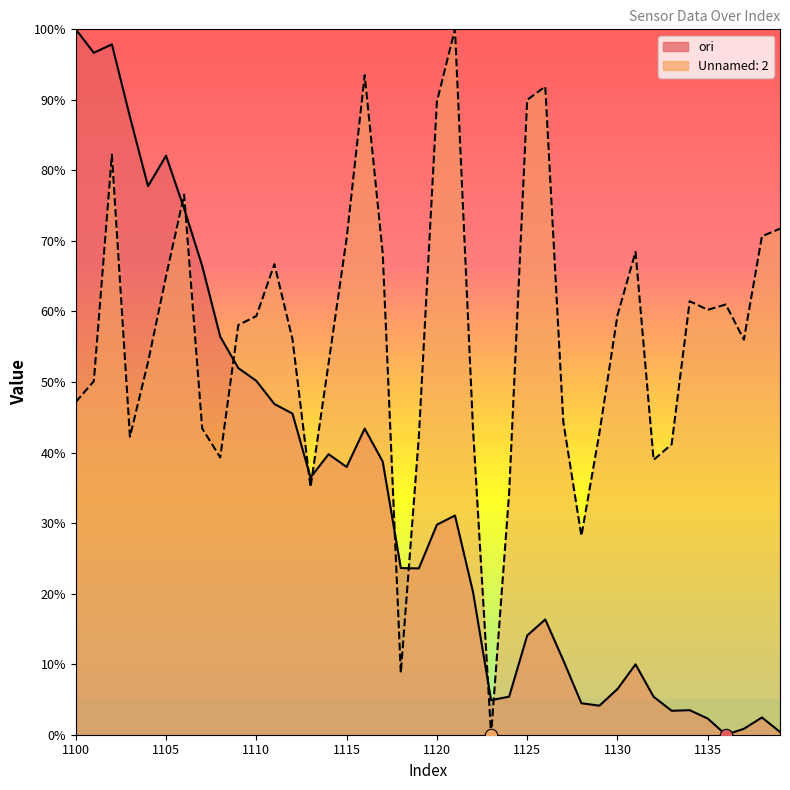

What are all the series names shown in the legend?

ori, Unnamed: 2